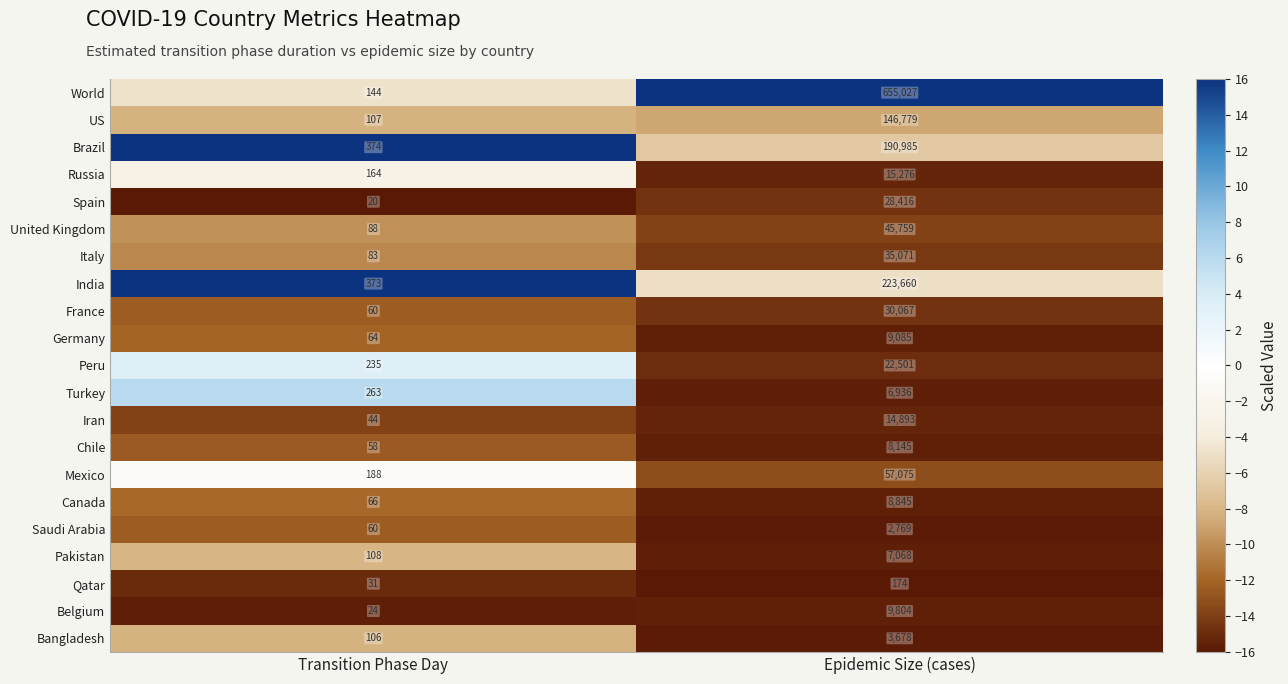

Rank the series by their maximum value, from lowest to highest.

Qatar, Saudi Arabia, Bangladesh, Turkey, Pakistan, Chile, Canada, Germany, Belgium, Iran, Russia, Peru, Spain, France, Italy, United Kingdom, Mexico, US, Brazil, India, World